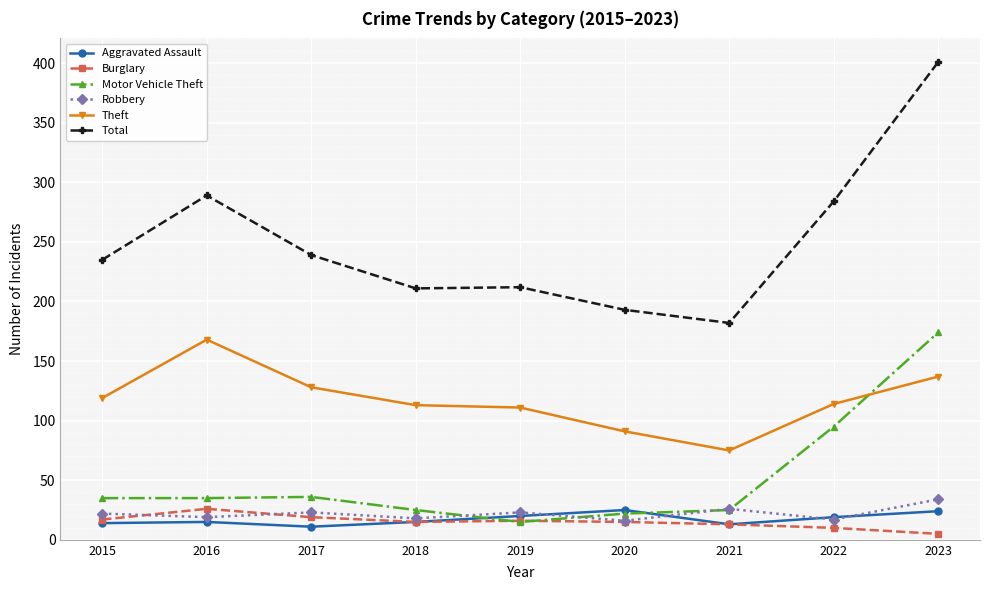

Read the Motor Vehicle Theft value at 2022.

95